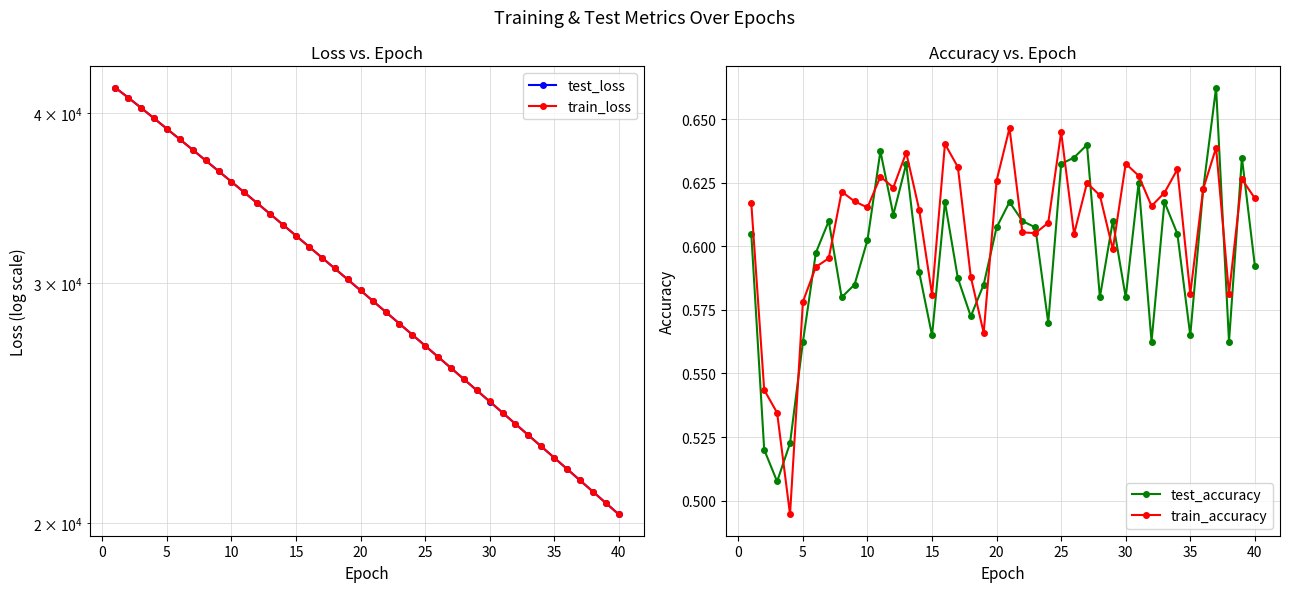

True or false: train_accuracy has more than 0 interior local peaks.

True